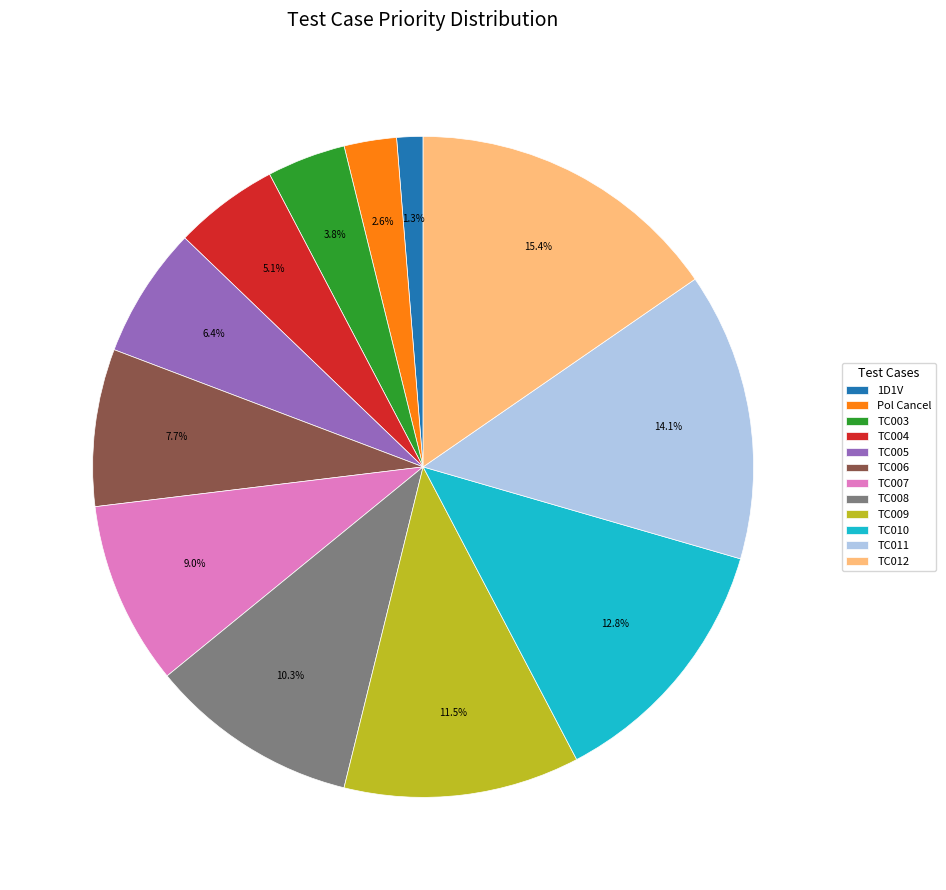

Which slice is the smallest?

1D1V